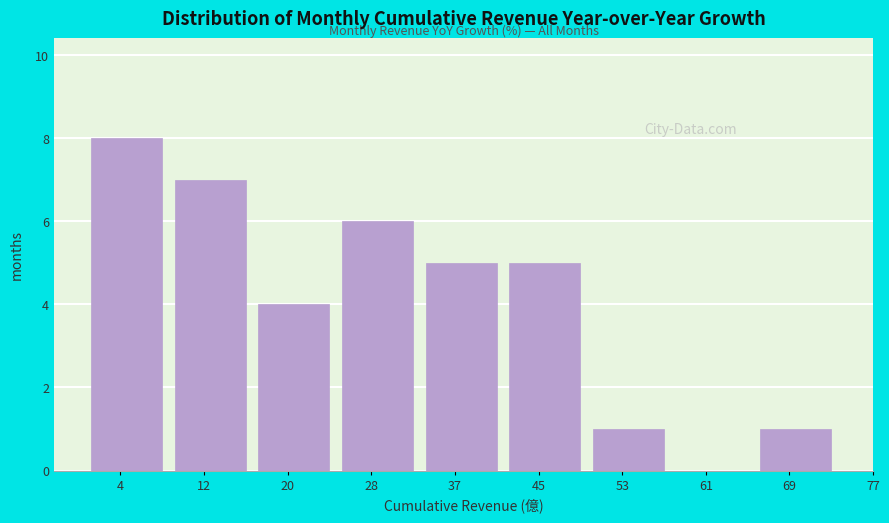

Reading right to left, transcribe all the data shown in this chart.

69=1	61=0	53=1	45=5	37=5	28=6	20=4	12=7	4=8